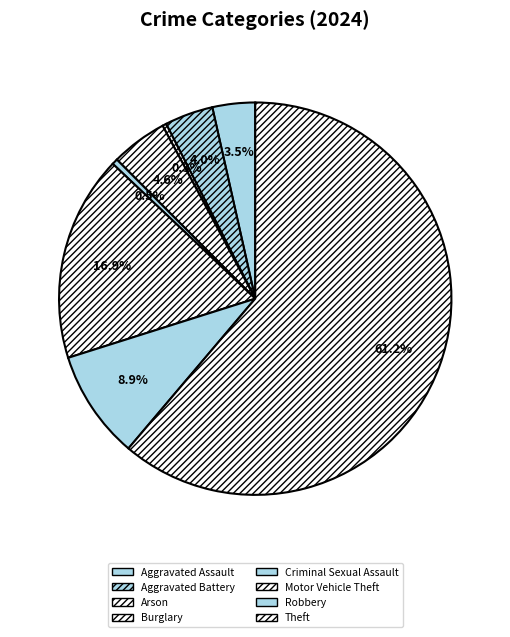

What percentage is NOT represented by Theft?

38.8%